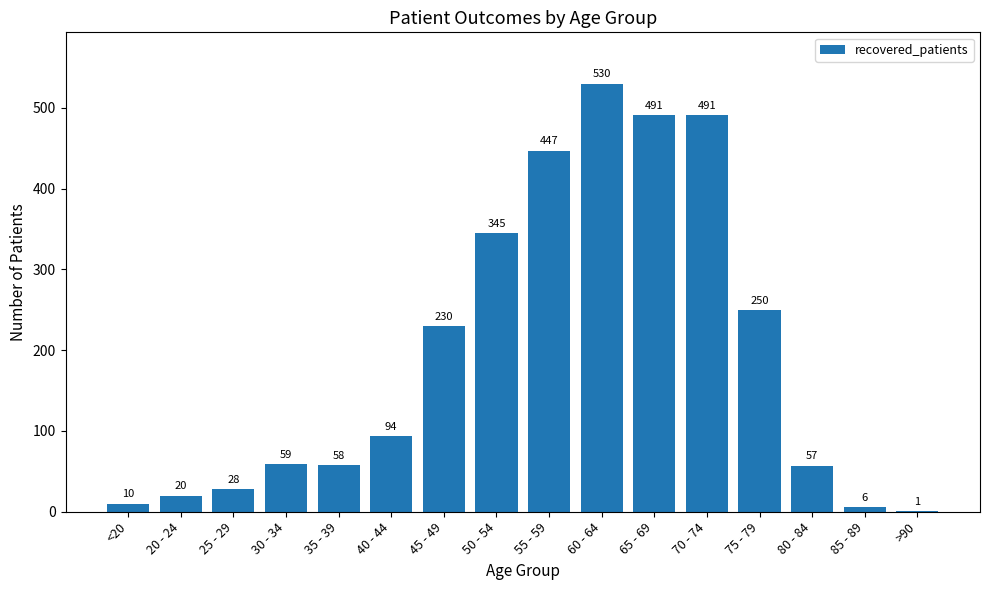

Reading right to left, transcribe all the data shown in this chart.

1	6	57	250	491	491	530	447	345	230	94	58	59	28	20	10